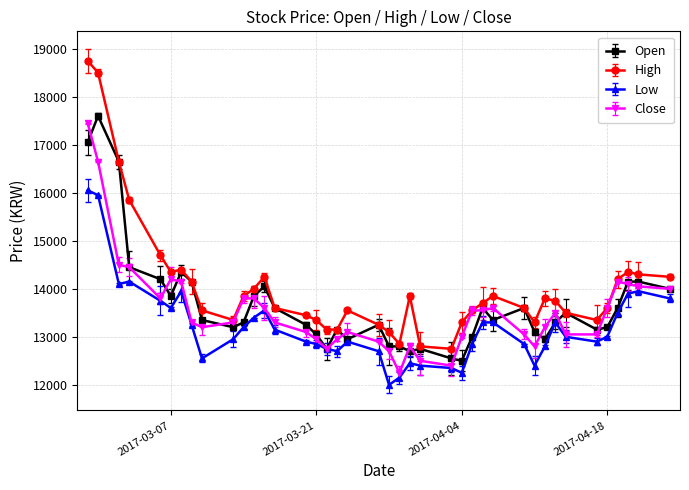

How many distinct data groups are displayed?

4